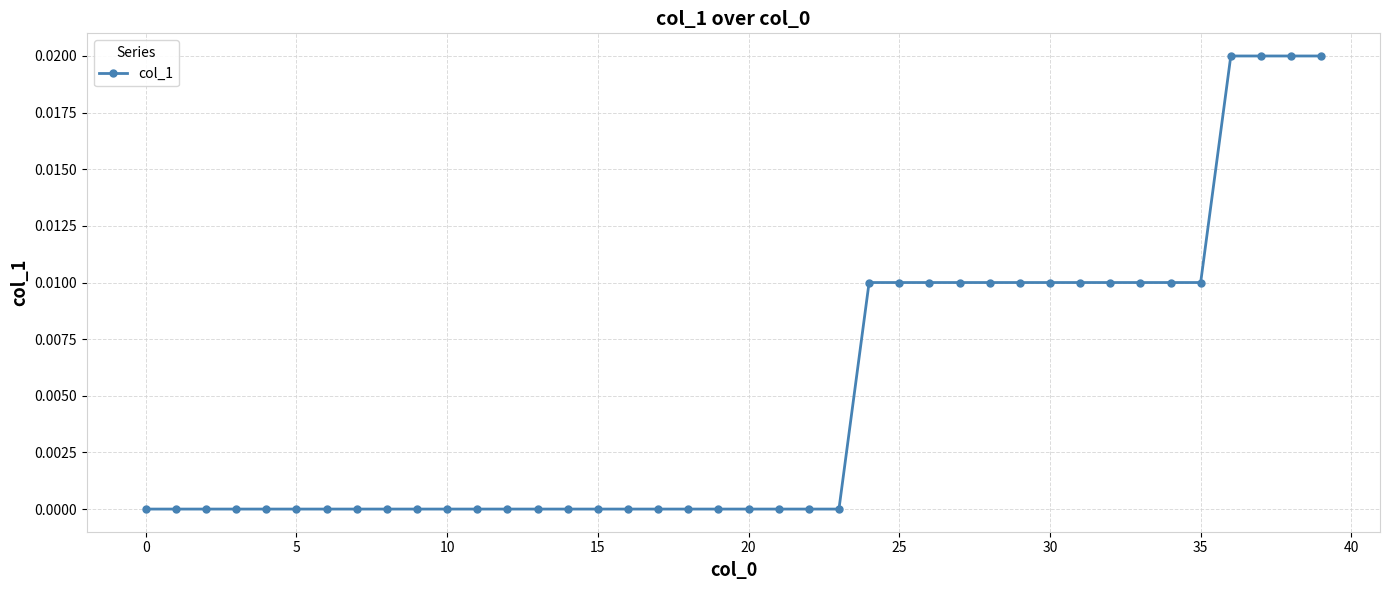

At which category does the chart reach its peak across all series?

36